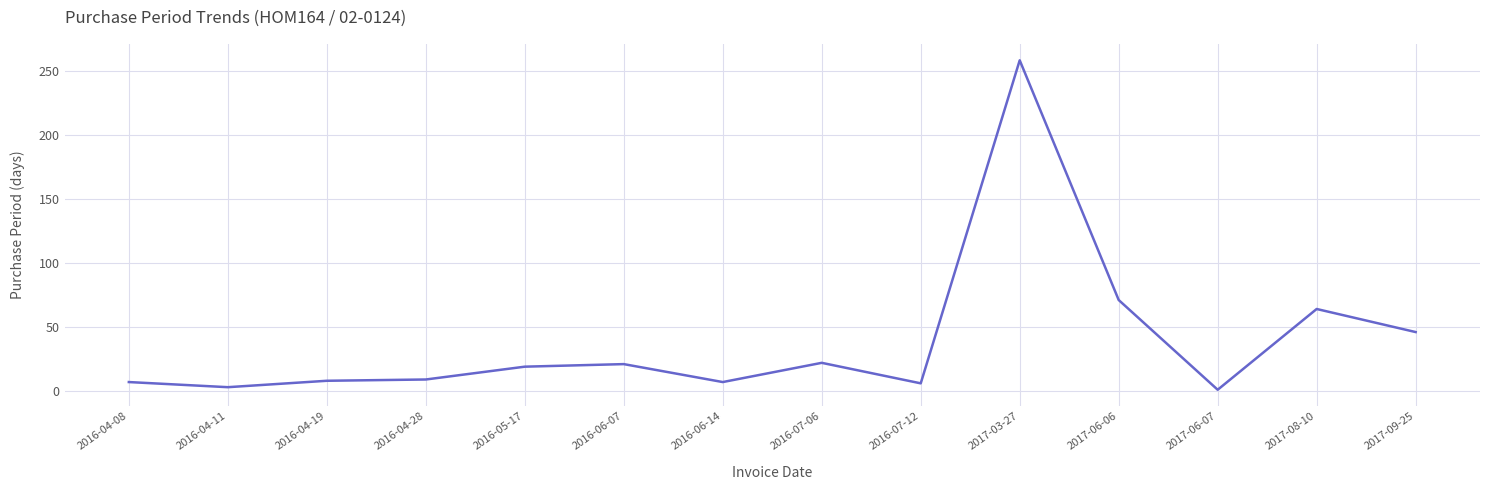

The chart shows a value of 112 at 2017-03-27. True or false?

False